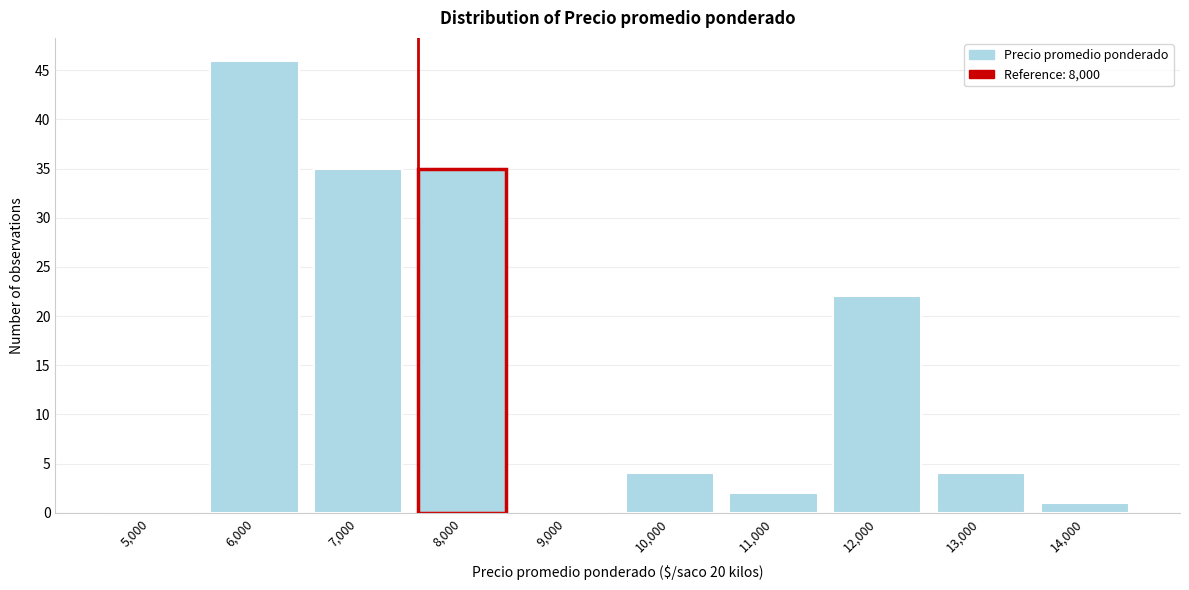

Reading right to left, extract all data points from this chart.

14,000=1	13,000=4	12,000=22	11,000=2	10,000=4	9,000=0	8,000=35	7,000=35	6,000=46	5,000=0